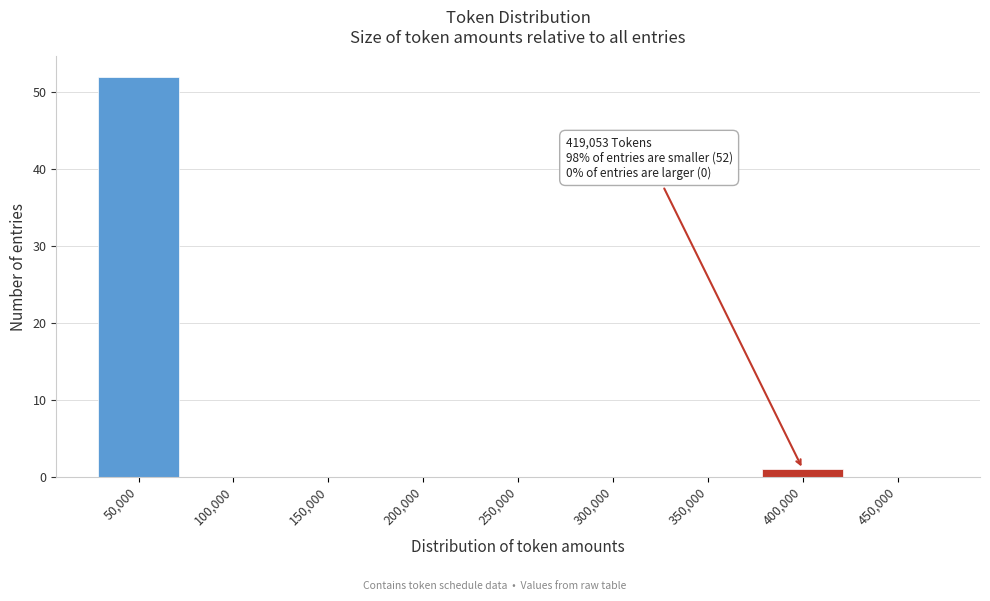

Reading left to right, transcribe all the data shown in this chart.

50,000=52	100,000=0	150,000=0	200,000=0	250,000=0	300,000=0	350,000=0	400,000=1	450,000=0